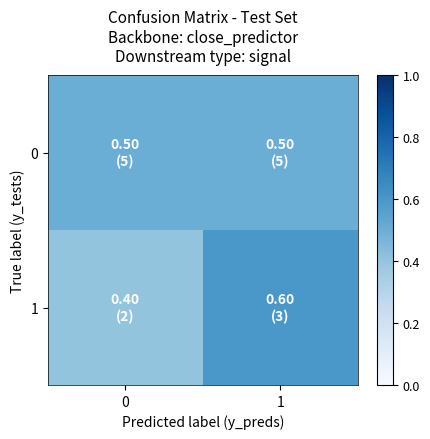

Between 0 and 1, which series saw the biggest shift?

1